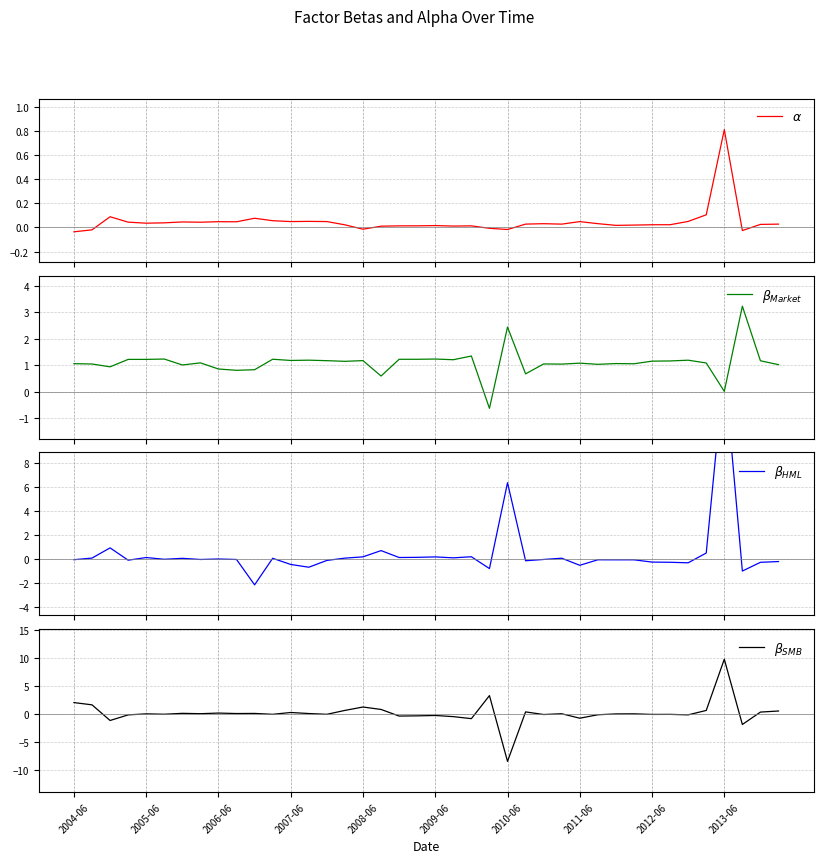

At which label does $\beta_{SMB}$ first exceed 0?

2004-06